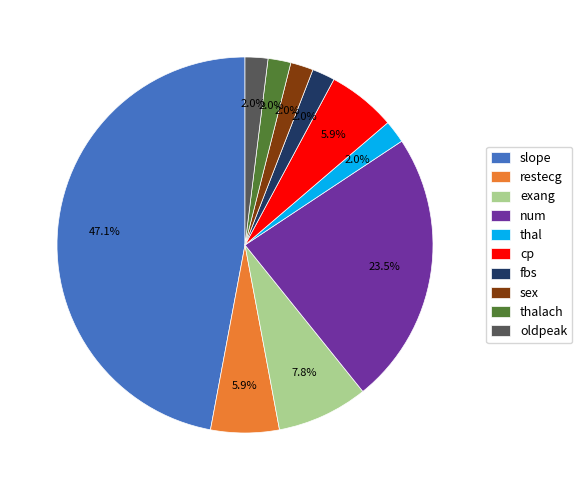

What is the largest slice in the pie chart?

slope